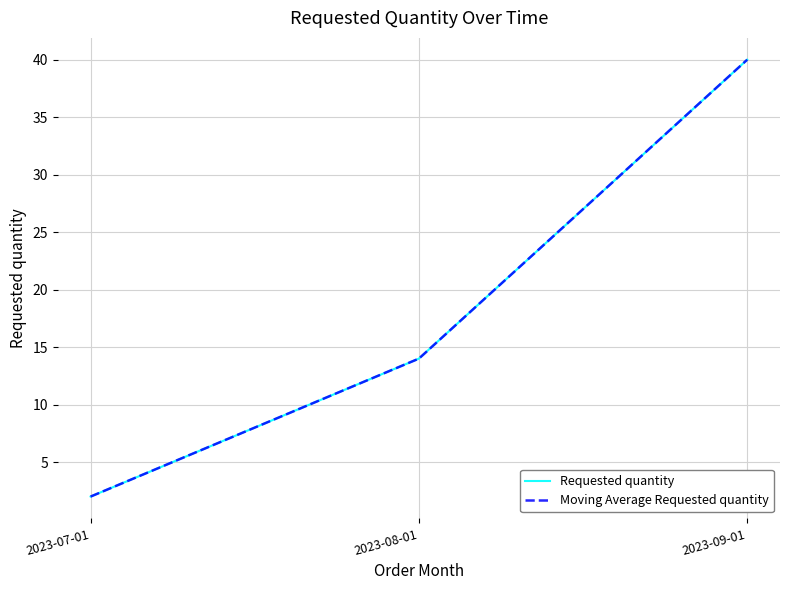

What is the label of the 1st point from the left?

2023-07-01